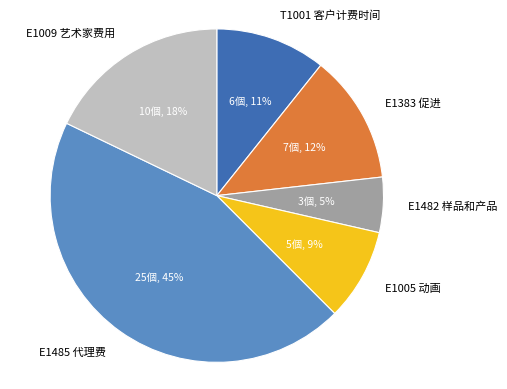

Do T1001 客户计费时间 and E1009 艺术家费用 together represent more than half of the pie?

No